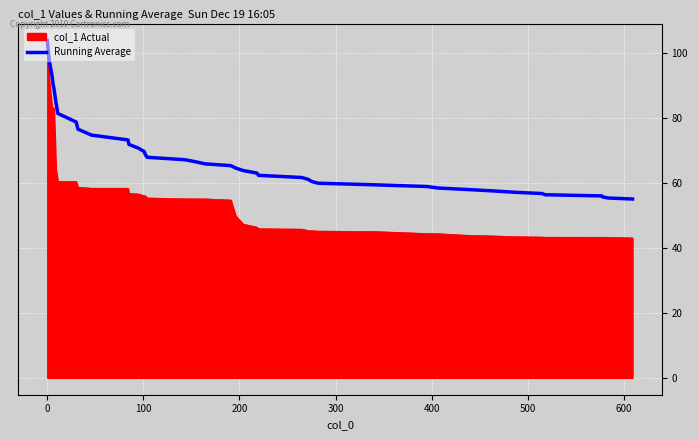

Rank the series by their average value, from lowest to highest.

col_1 Actual, Running Average